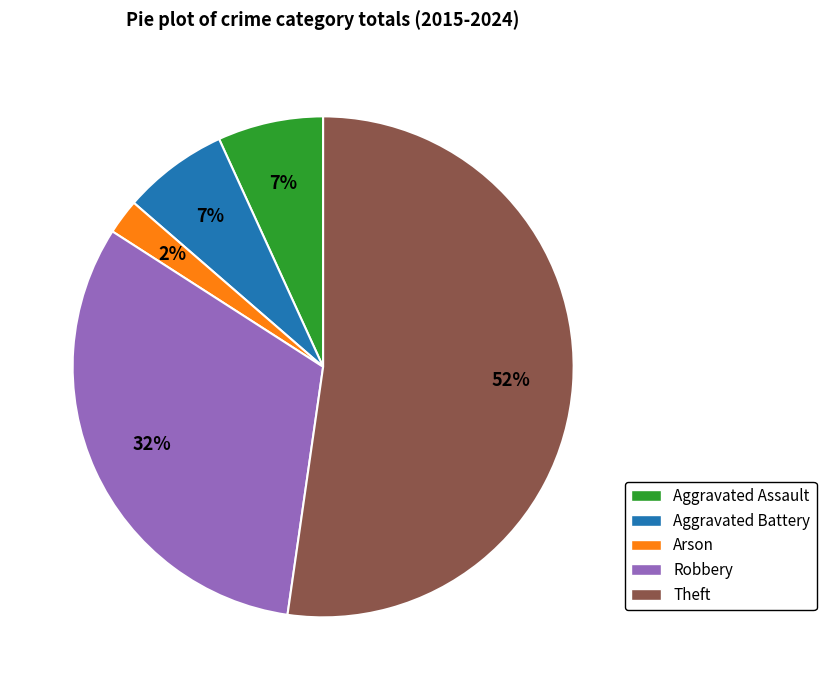

Between Robbery and Aggravated Battery, which is larger?

Robbery